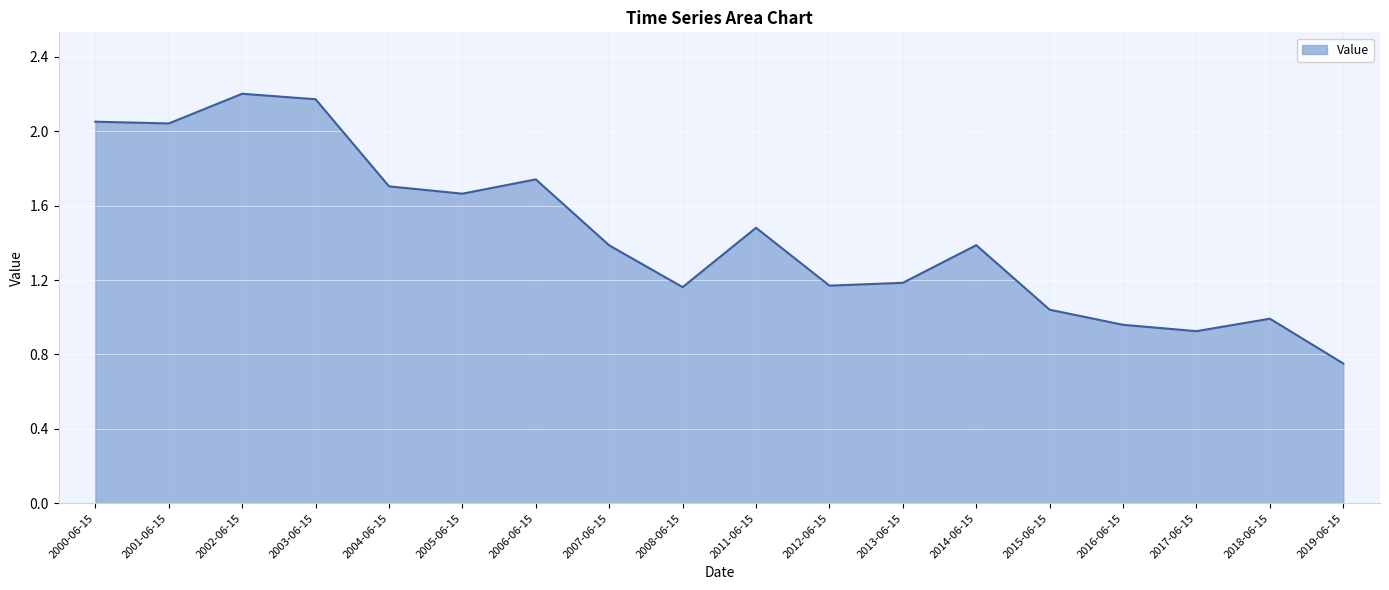

What position from the right is 2012-06-15?

8